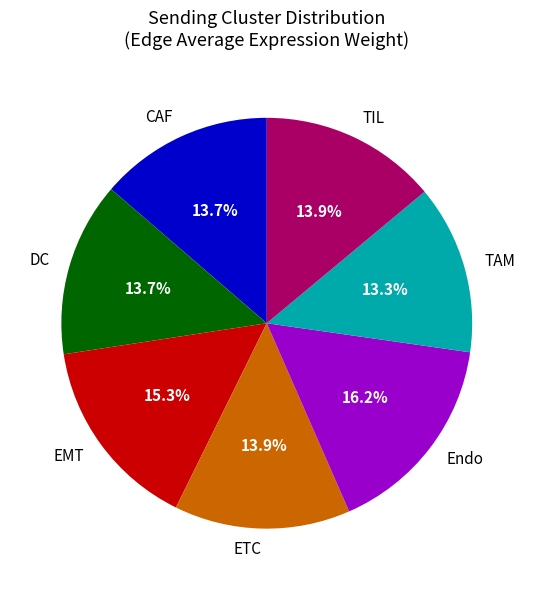

Do EMT and DC together represent more than half of the pie?

No